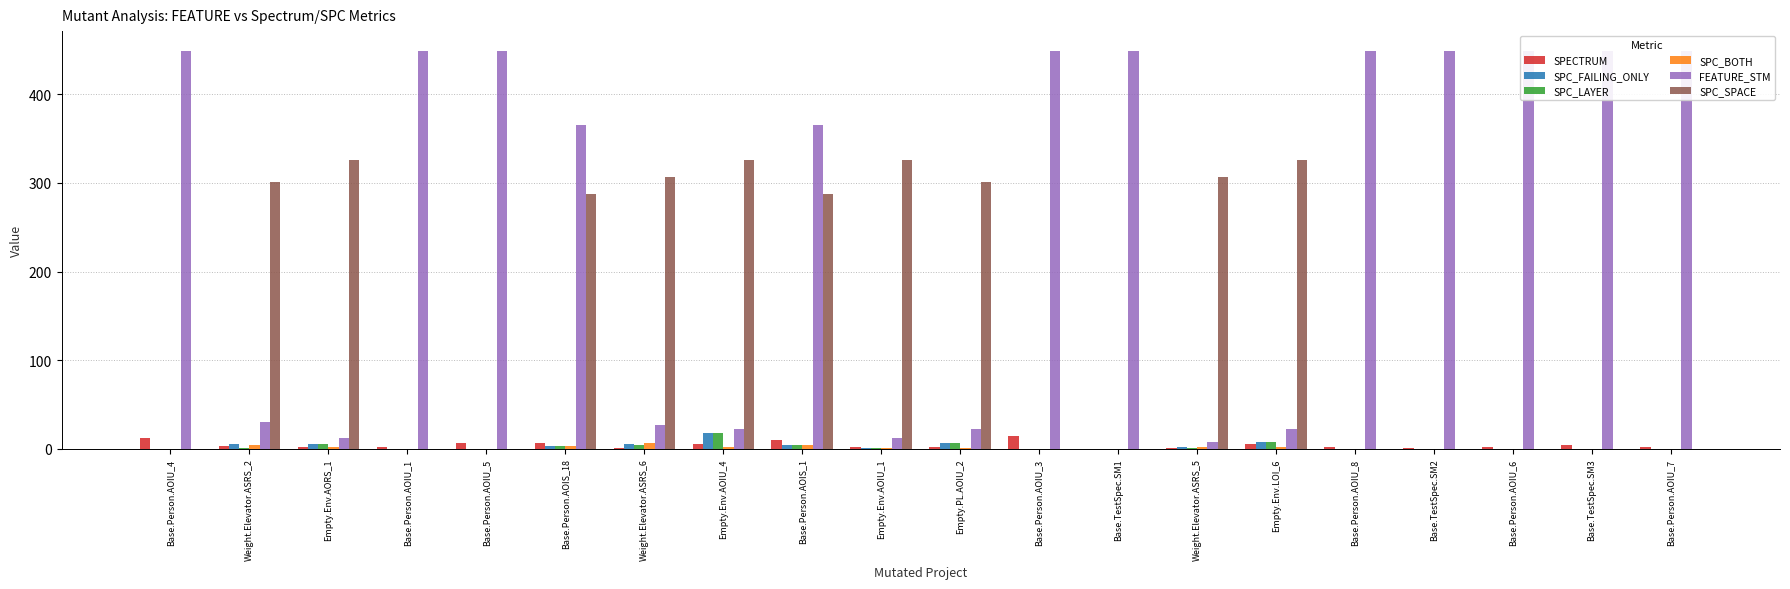

What is the label of the 2nd bar from the left?

Weight.Elevator.ASRS_2